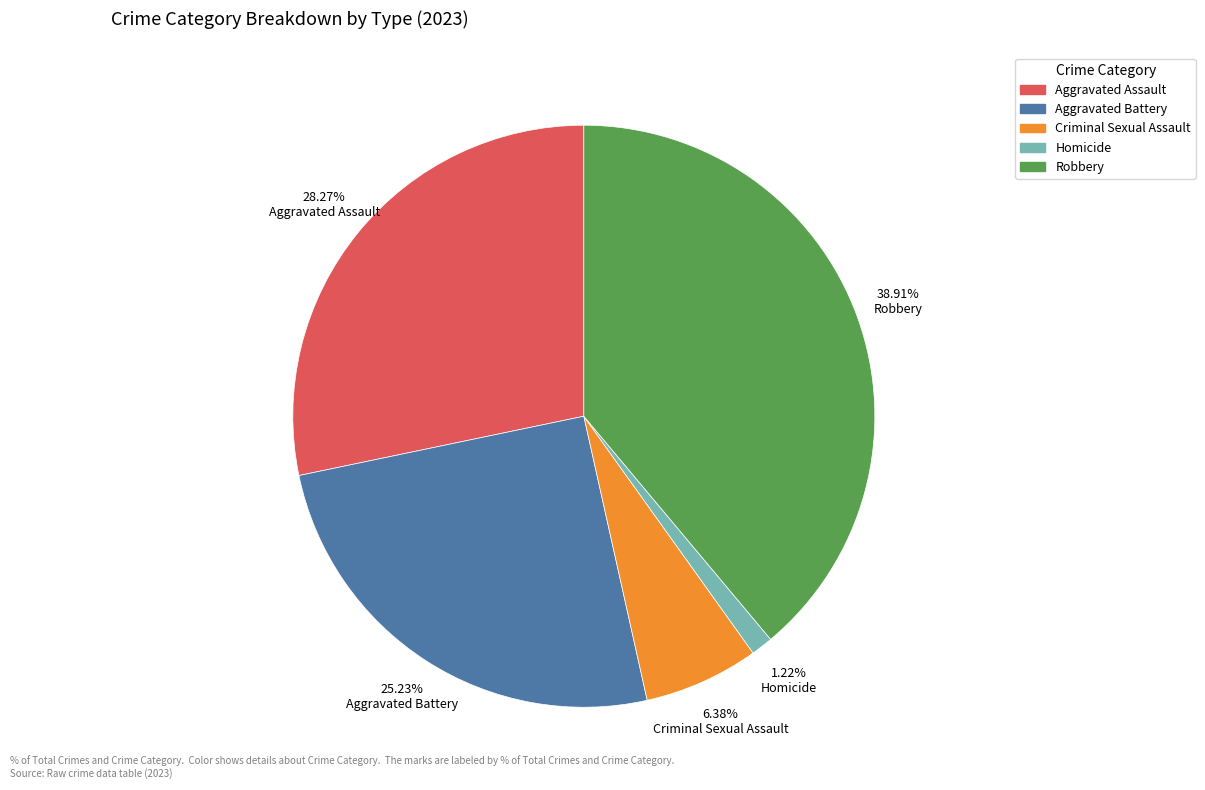

To the nearest percent, what is the difference between the Aggravated Battery and Aggravated Assault slice percentages?

3%